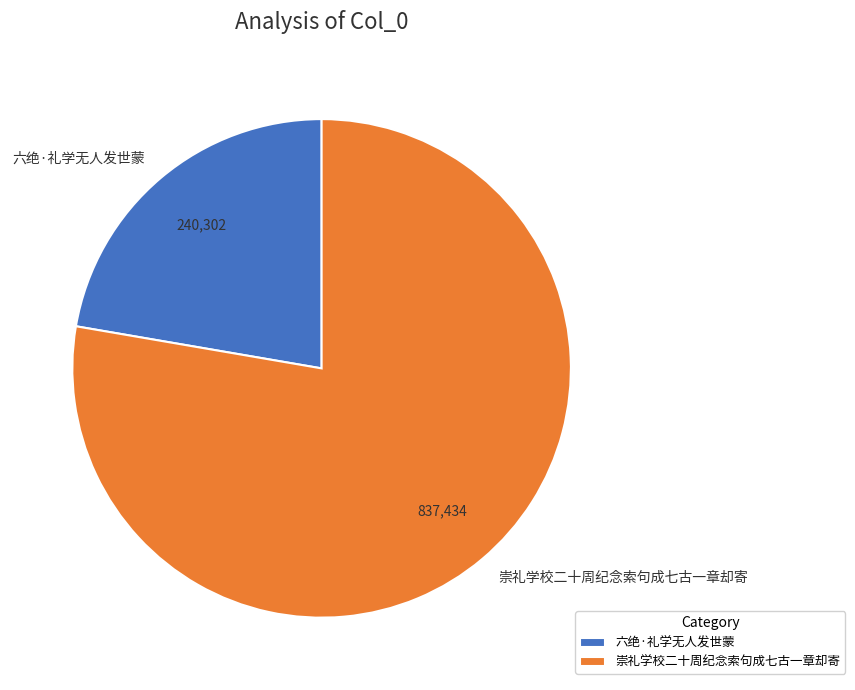

Is it true that 六绝·礼学无人发世蒙 is 22% of the pie?

True